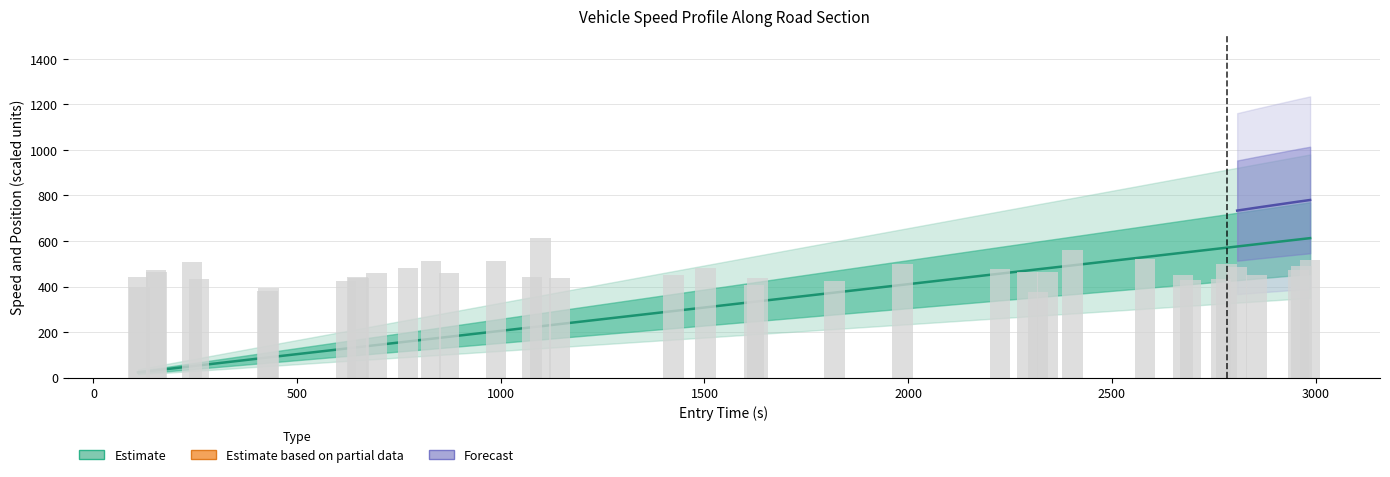

Does the chart contain any negative values?

No